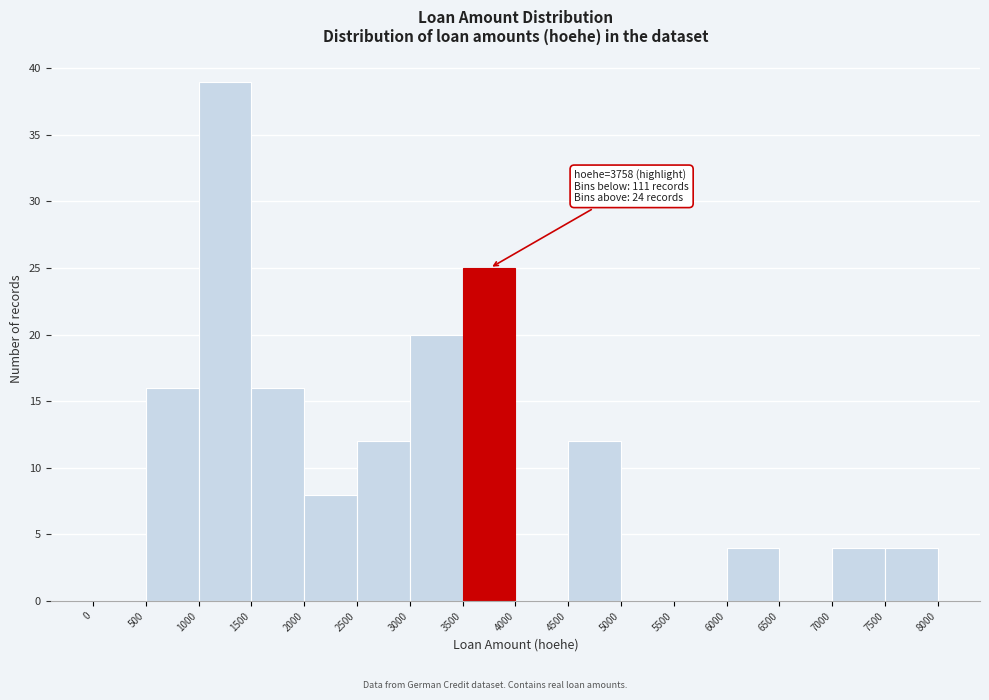

Over which range of the x-axis is the bar tallest?

1000 to 1500